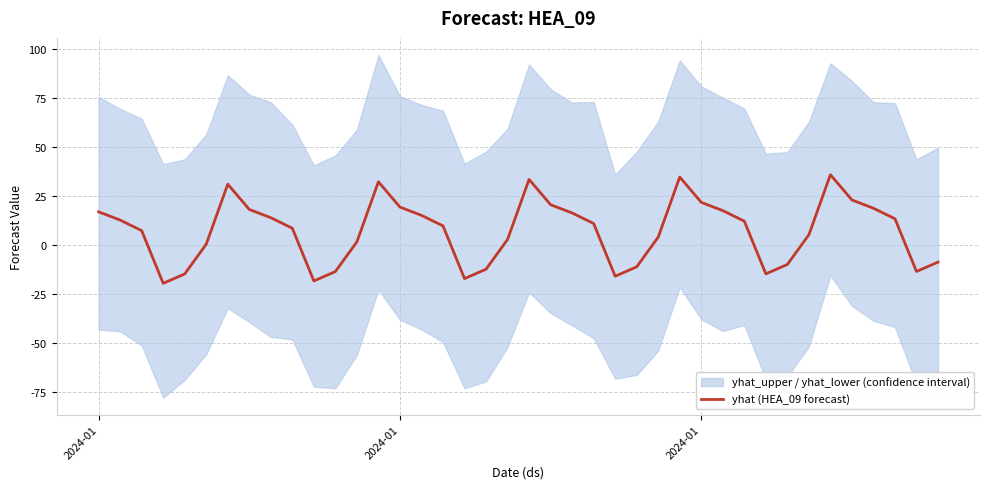

Count the number of values greater than 10.

20